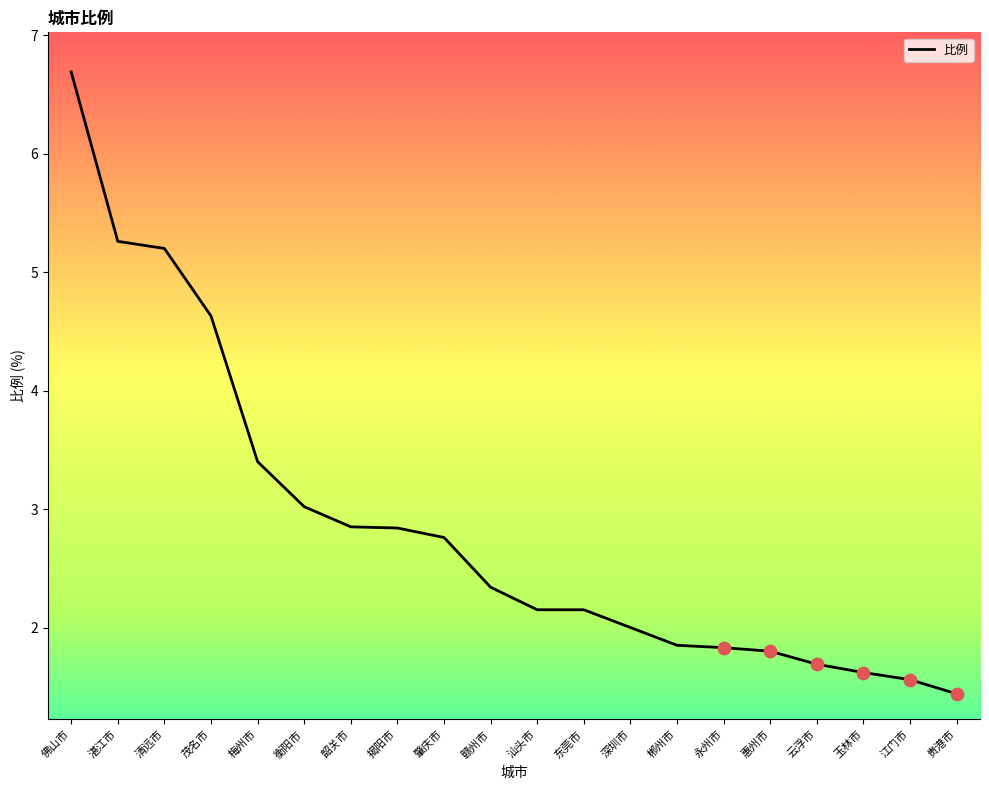

Which has a higher value, 惠州市 or 赣州市?

赣州市